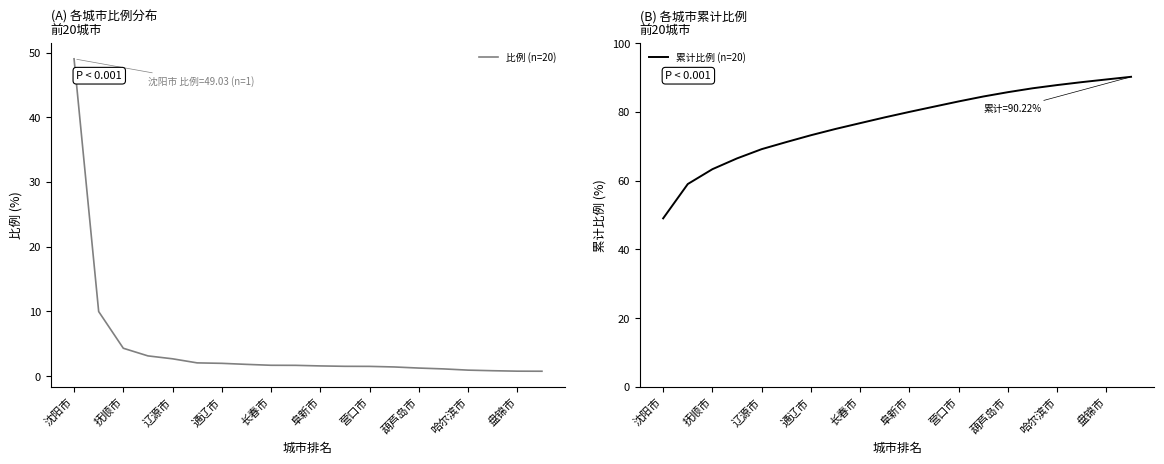

What is the maximum value for 累计比例 (n=20)?

90.2